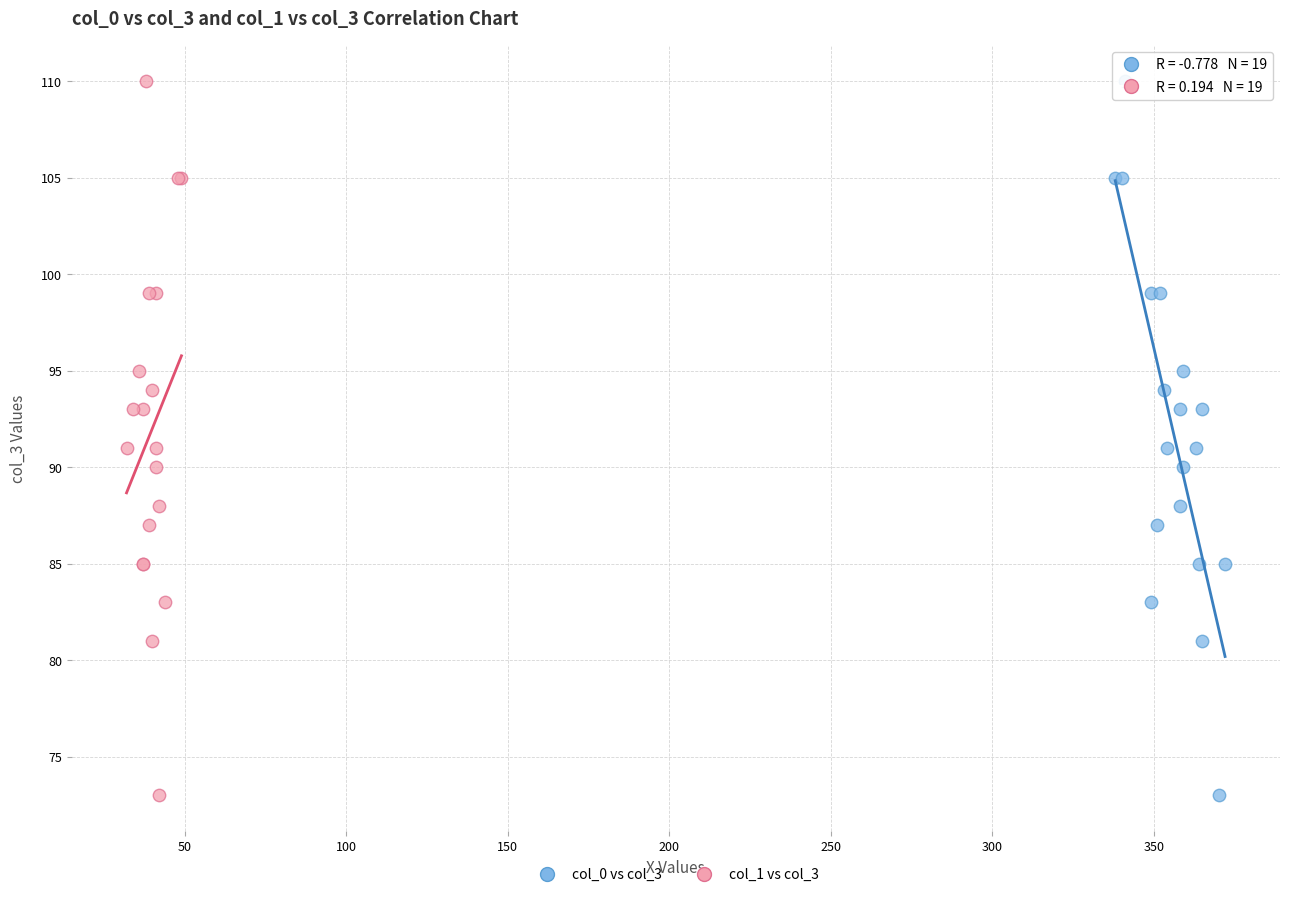

What are all the series names shown in the legend?

col_0 vs col_3, col_1 vs col_3